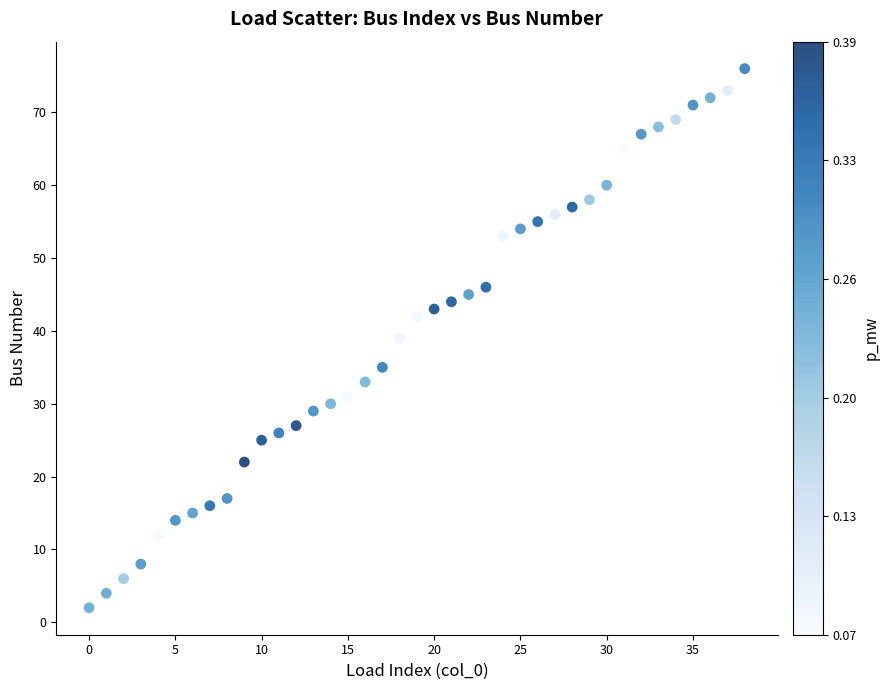

What is the range of Y values (max minus min)?

74